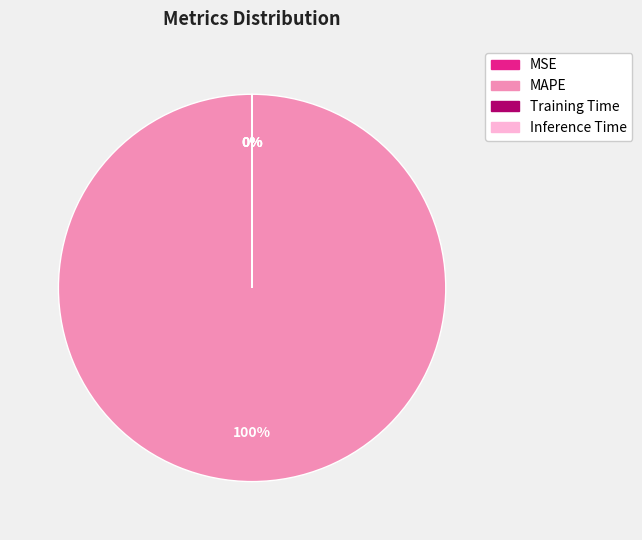

What is the majority slice?

MAPE